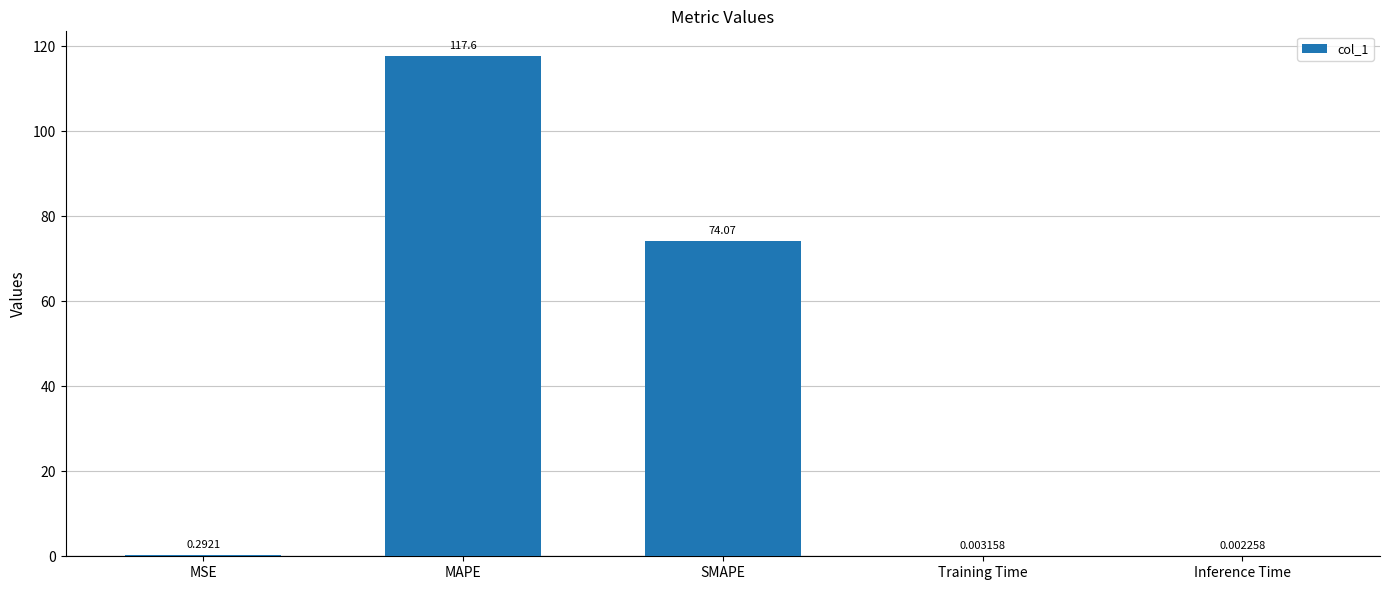

At which label is the value closest to 58?

SMAPE